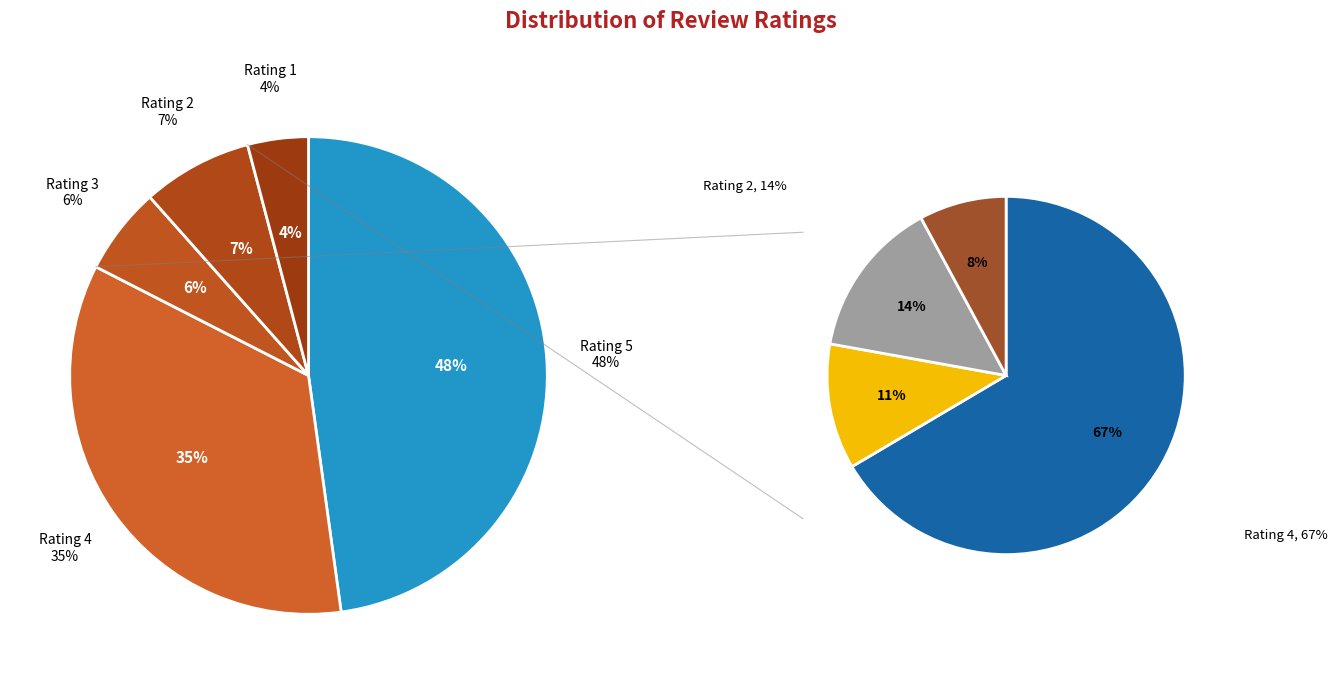

Do 4 and 5 together represent more than half of the pie?

Yes